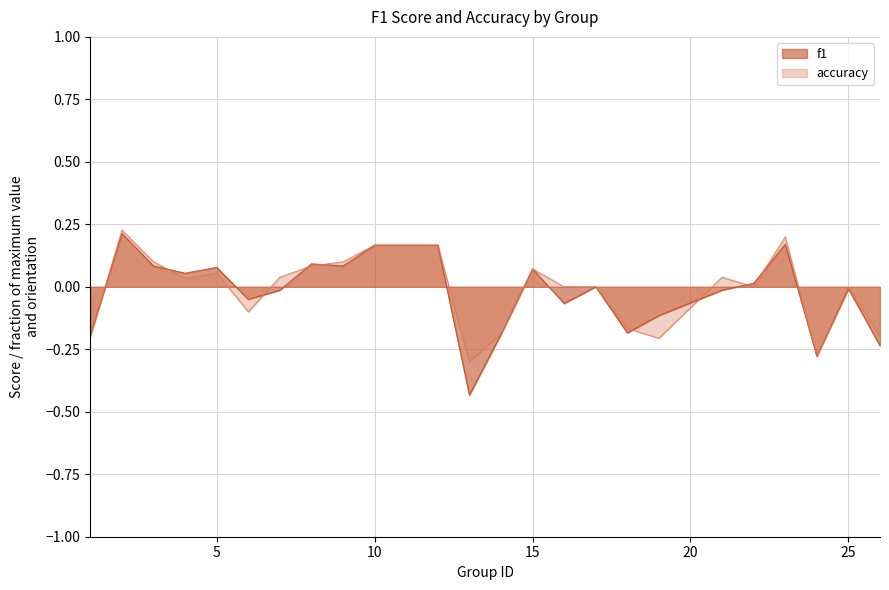

What is the difference between the maximum and minimum values in the f1 series?

0.6